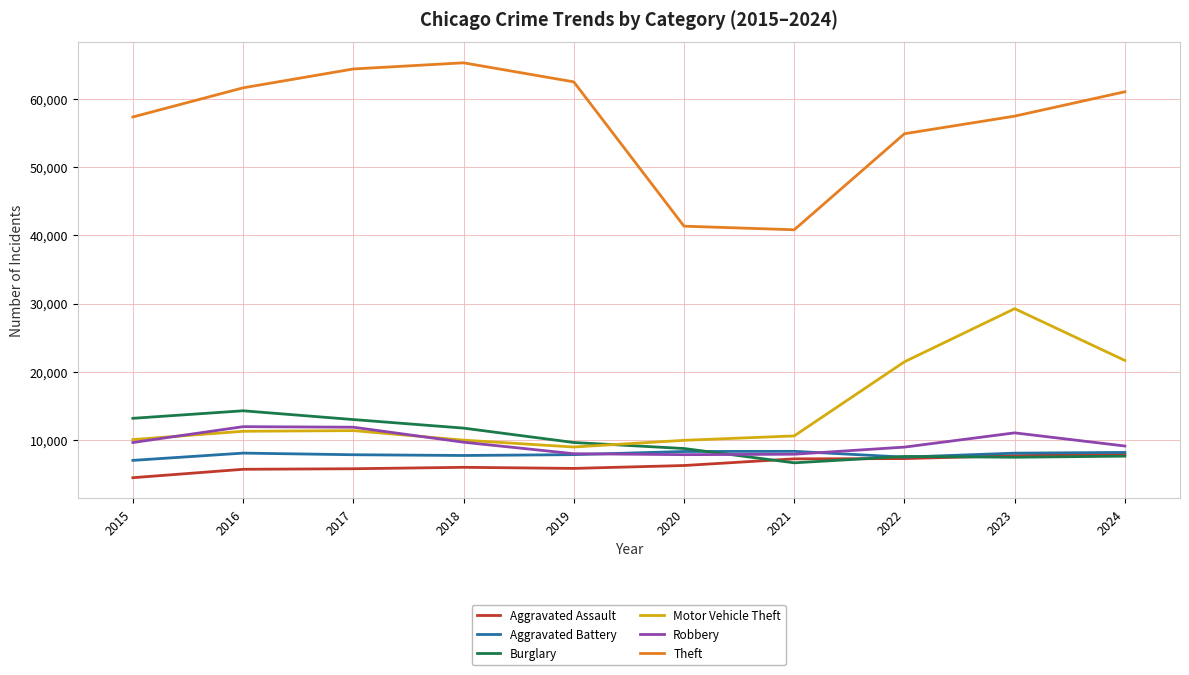

How many lines are shown in the chart?

6